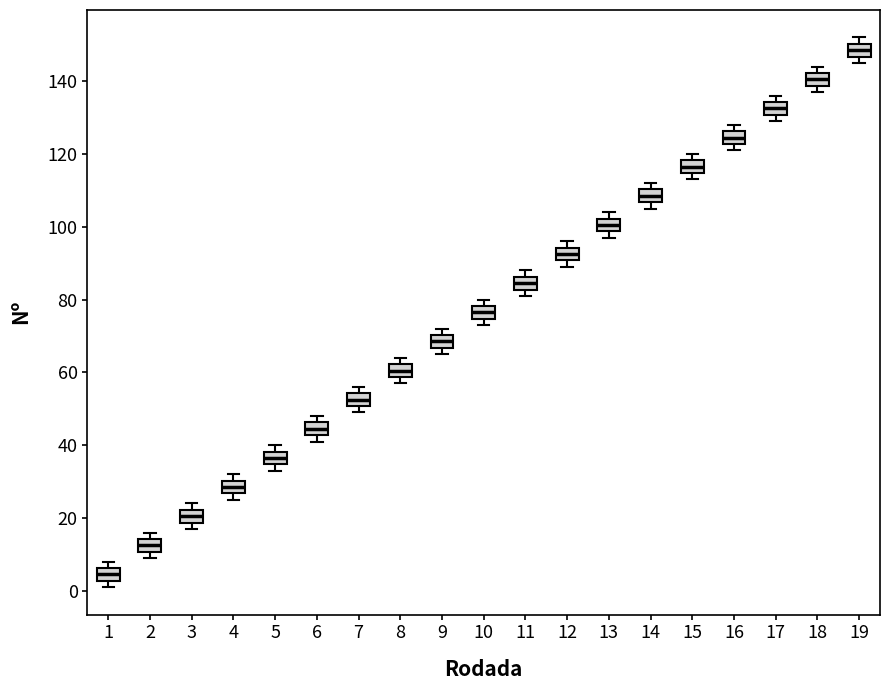

Which box's median line is the highest?

19